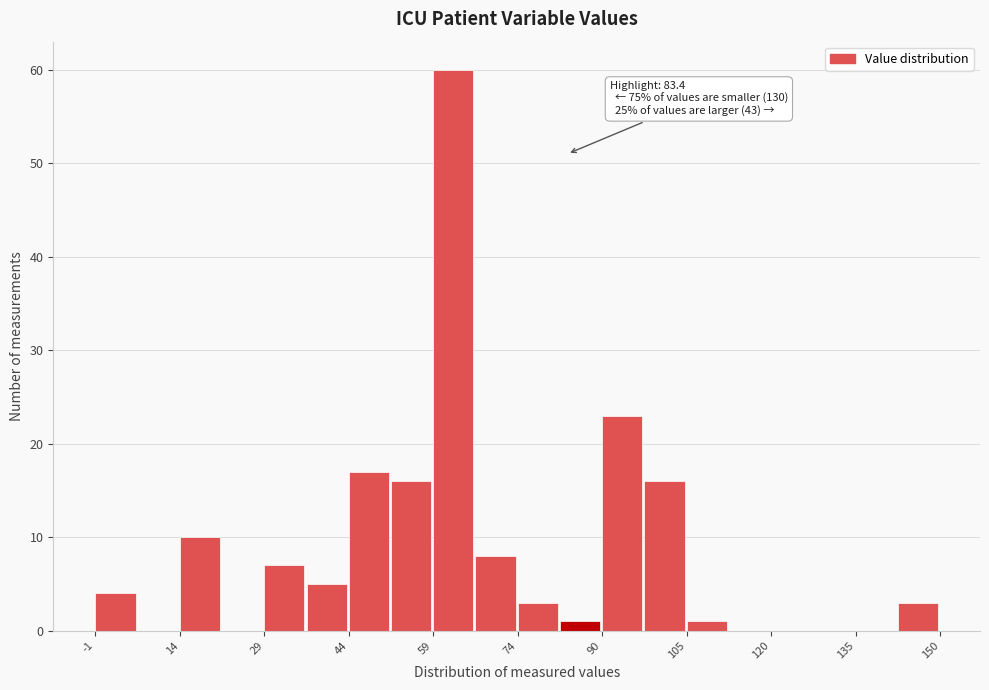

Read against the x-axis, roughly where is the centre of the tallest bar?

62